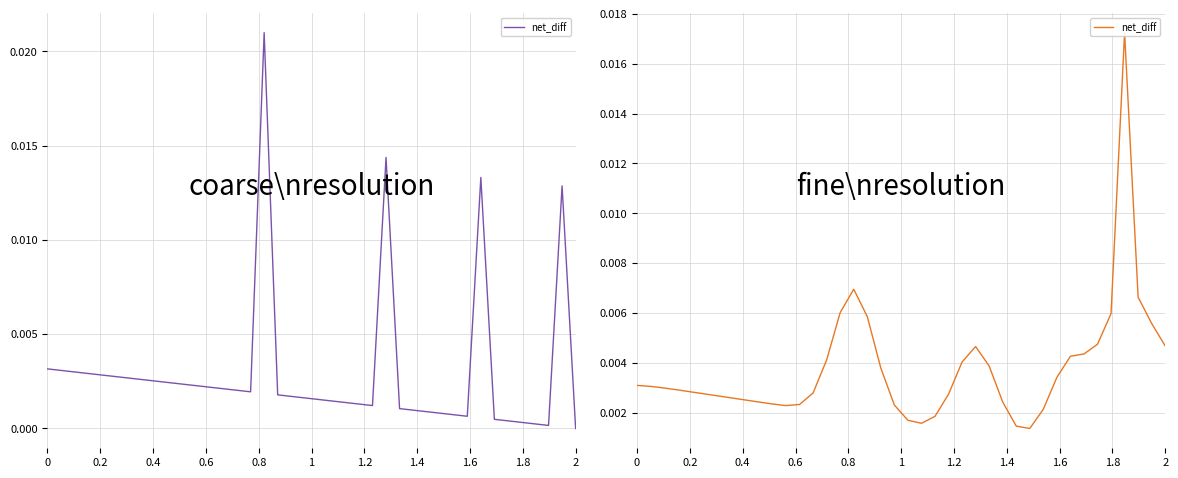

Does the chart have visible grid lines?

Yes